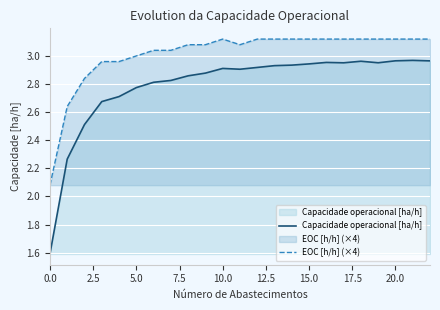

What is the difference between the maximum and minimum values in the EOC [h/h] (×4) series?

1.0